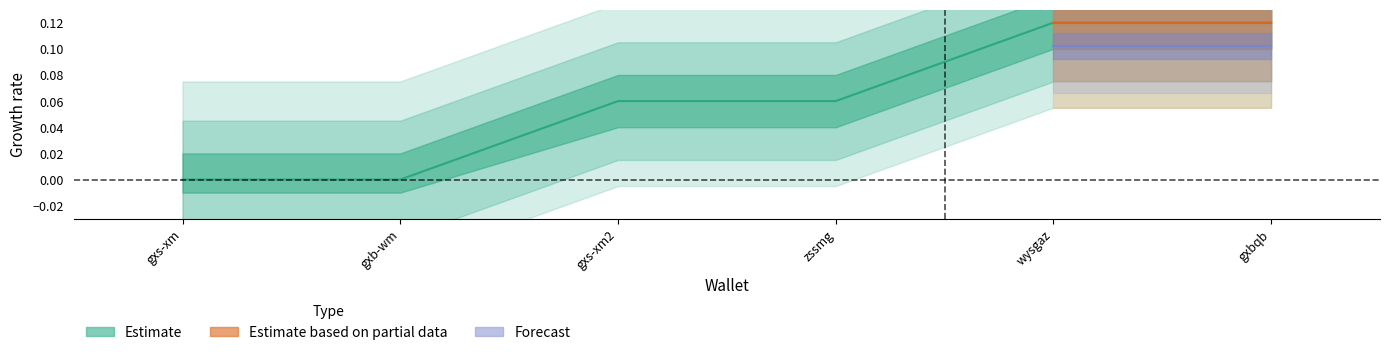

Reading right to left, list all the values displayed in this chart.

gxbqb=0.1	wysgaz=0.1	zssmg=0.1	gxs-xm2=0.1	gxb-wm=0.0	gxs-xm=0.0